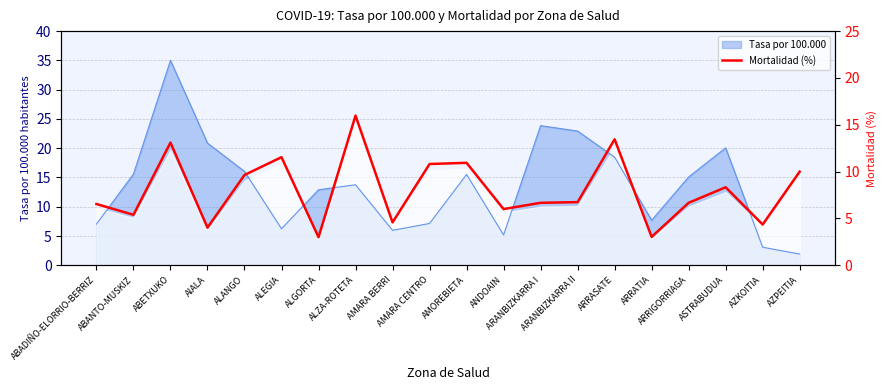

What is the maximum value for Tasa por 100.000?

35.0